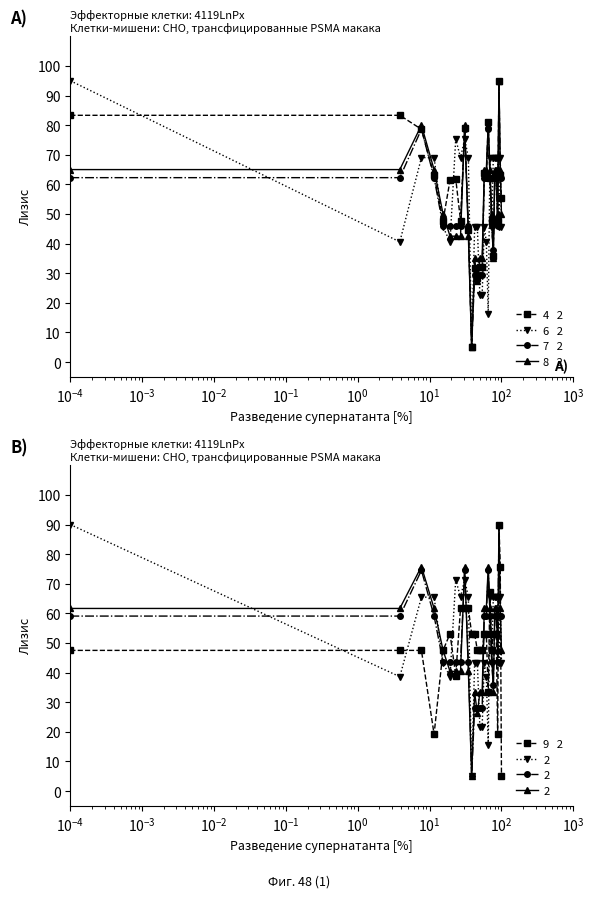

True or false: 8   2 has more than 2 interior local peaks.

True